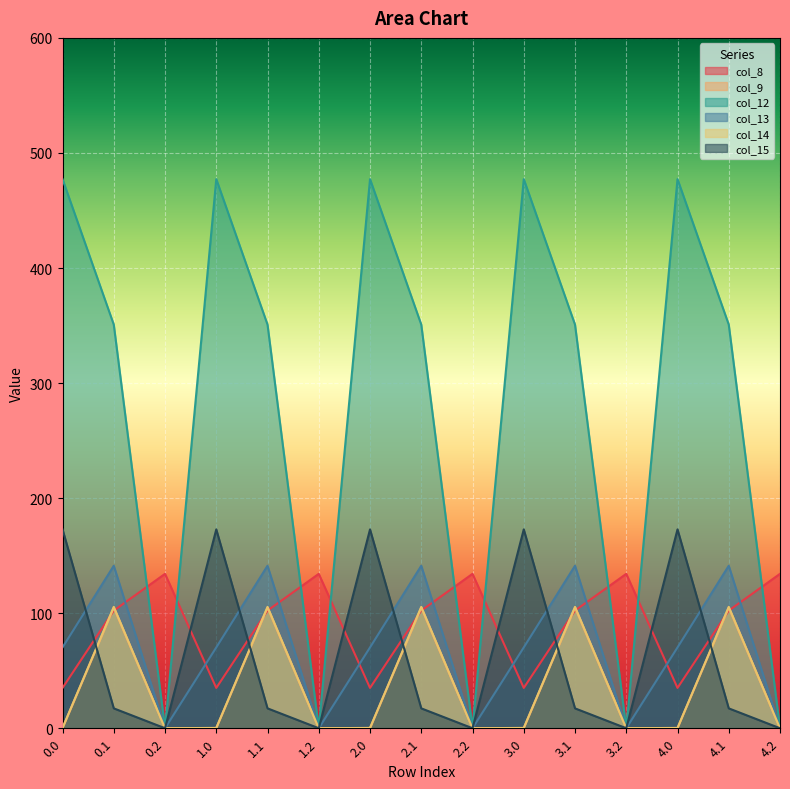

How many data points in col_12 are less than 350?

5